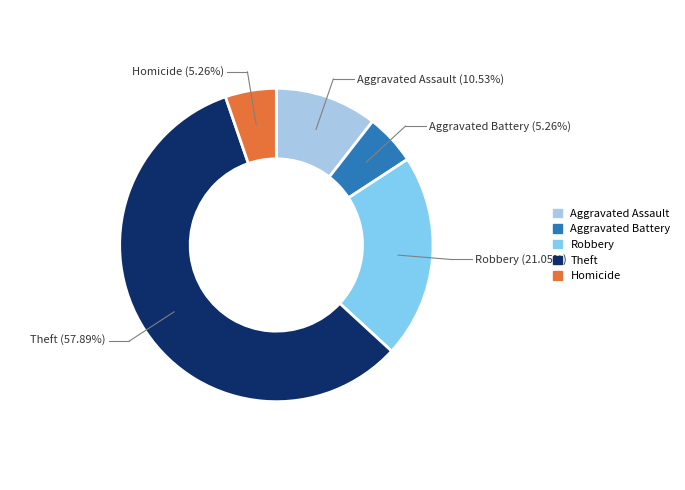

How many slices are in this pie chart?

5